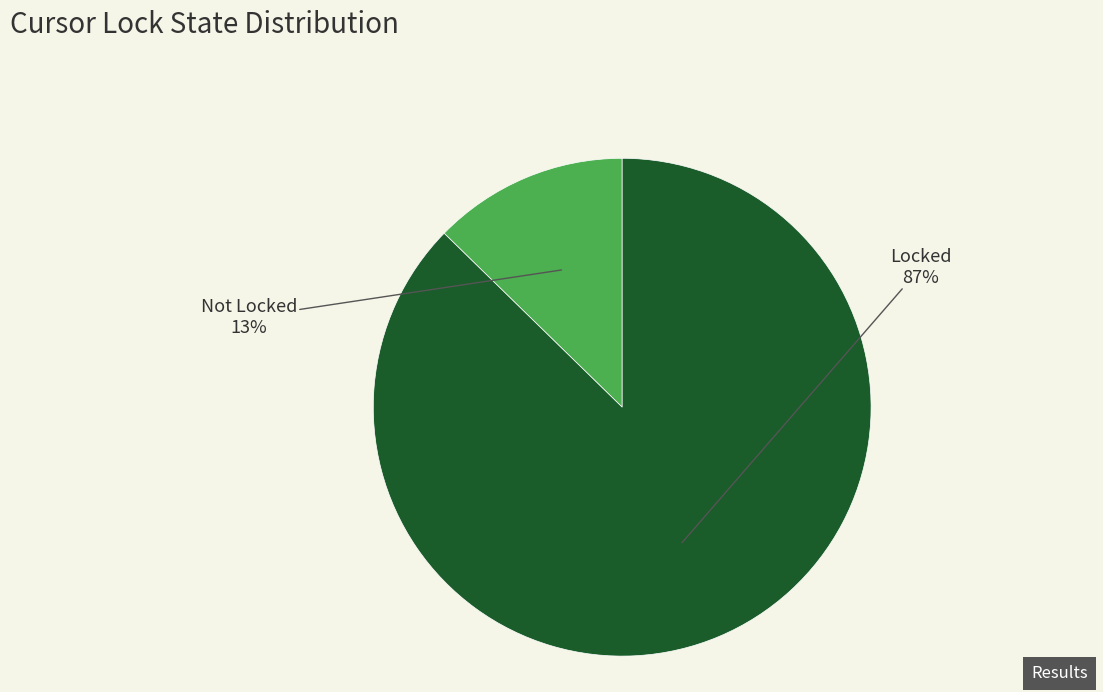

To the nearest percent, what is the combined percentage of Locked and Not?

100%